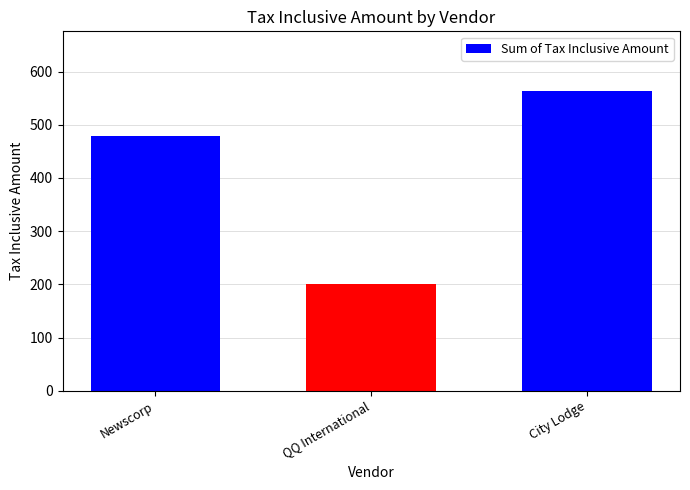

Are the bars grouped side by side (vs. stacked)?

No